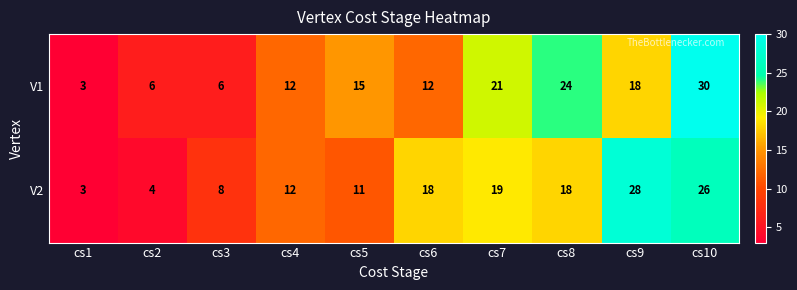

What is the sum of the V1 values at cs6 and cs9?

30